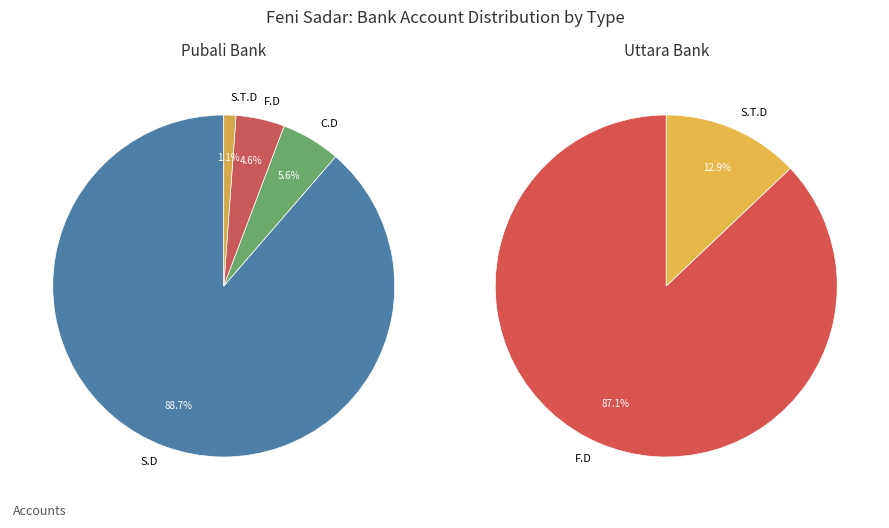

To the nearest percent, what is the difference between the F.D and S.T.D slice percentages?

3%